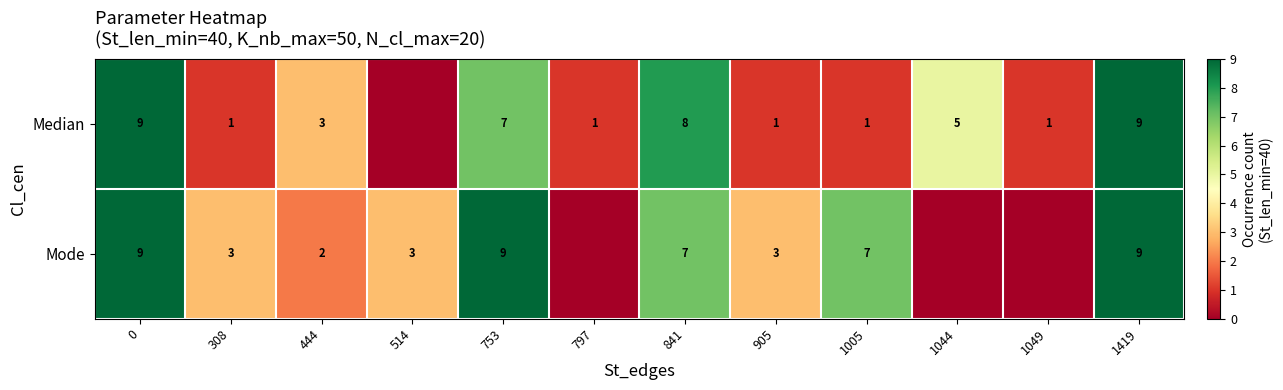

The value of Median at 1005 is 1. True or false?

True